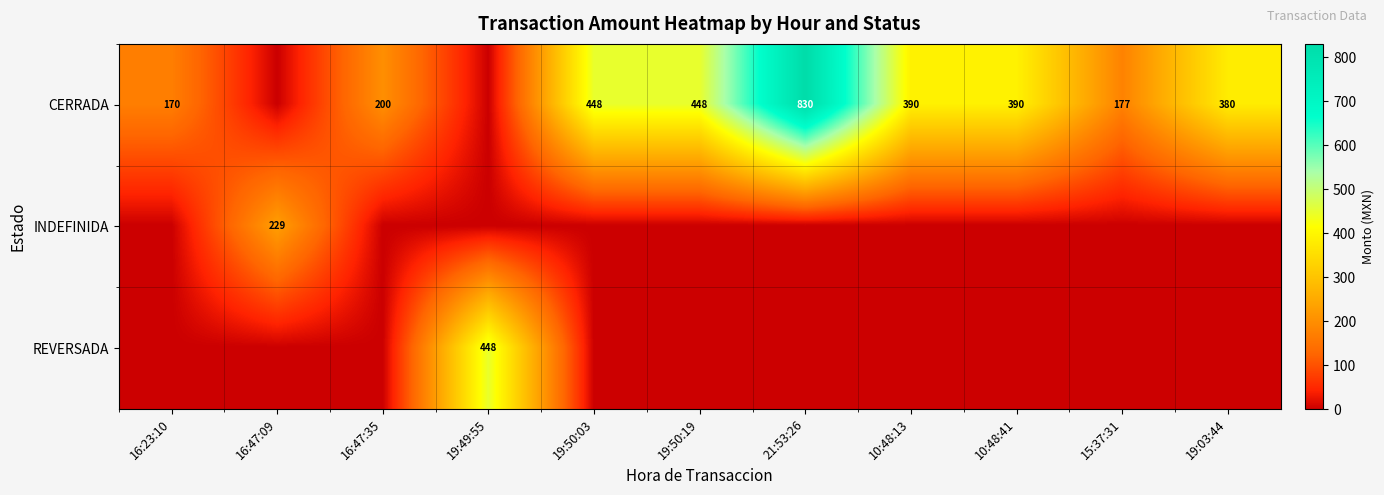

The value of CERRADA at 16:23:10 is 170. True or false?

True